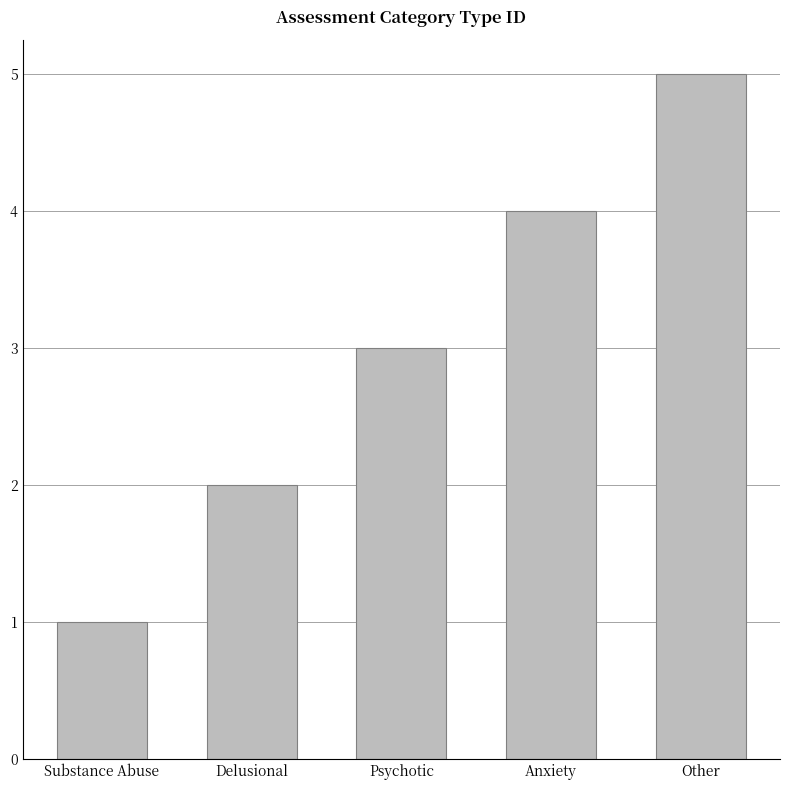

The chart shows a value of 3 at Psychotic. True or false?

True